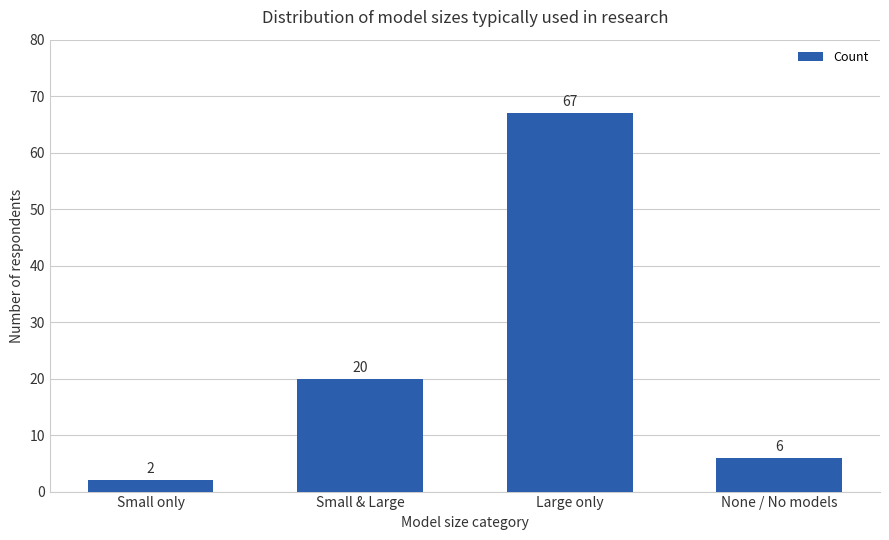

Which has a higher value, Large only or Small only?

Large only